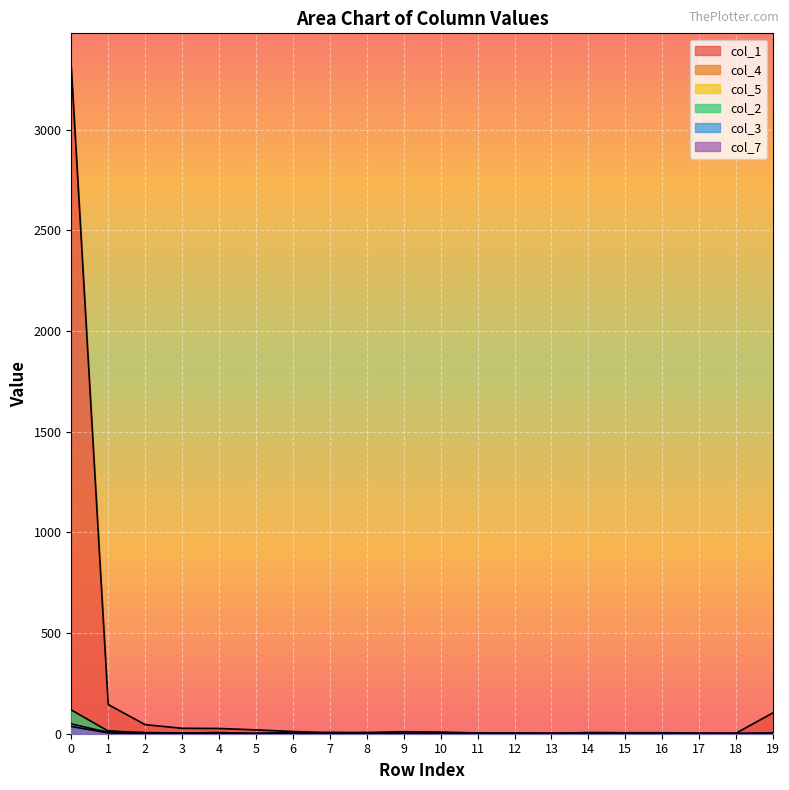

True or false: col_2 and col_5 cross at least once.

True